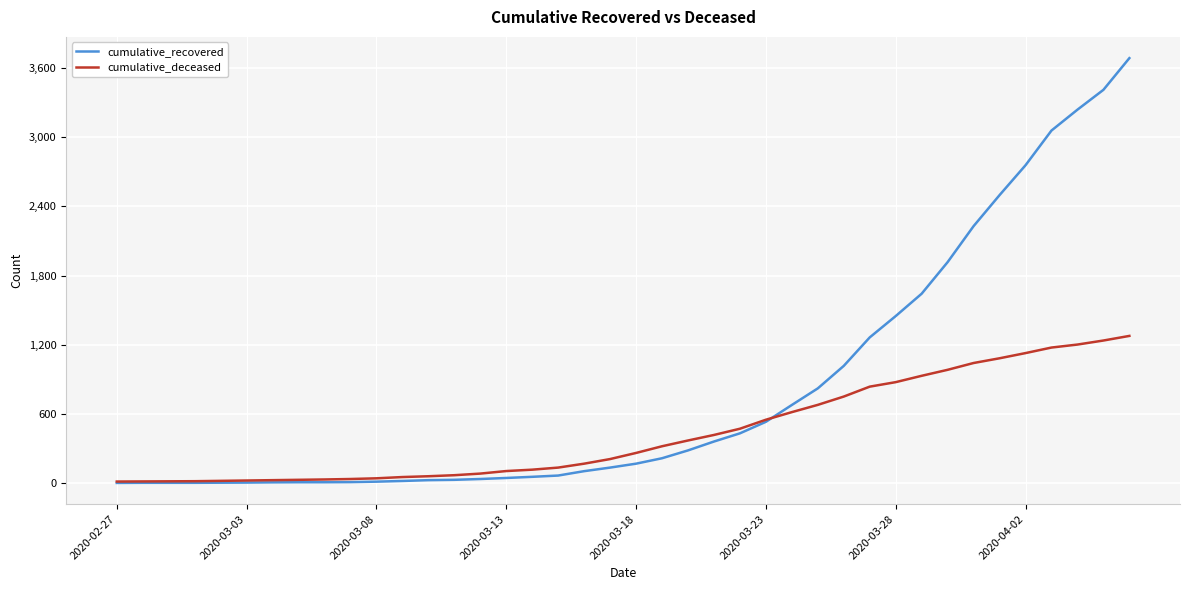

How many lines are shown in the chart?

2